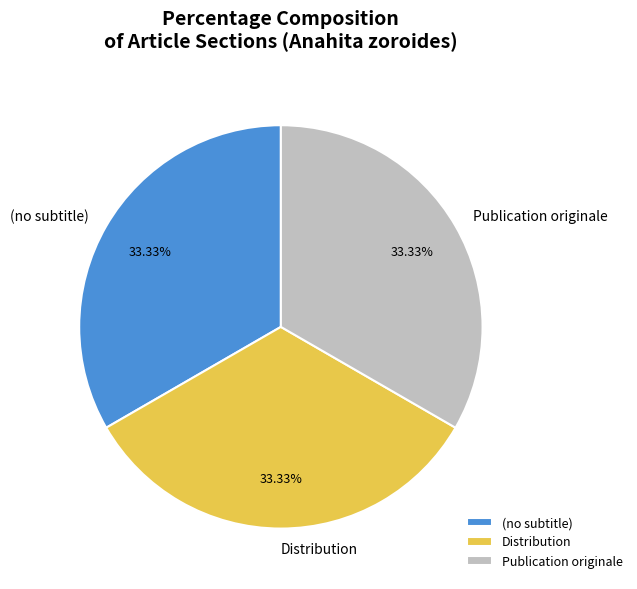

What is the ratio of the value at Distribution to the value at (no subtitle)?

1.0